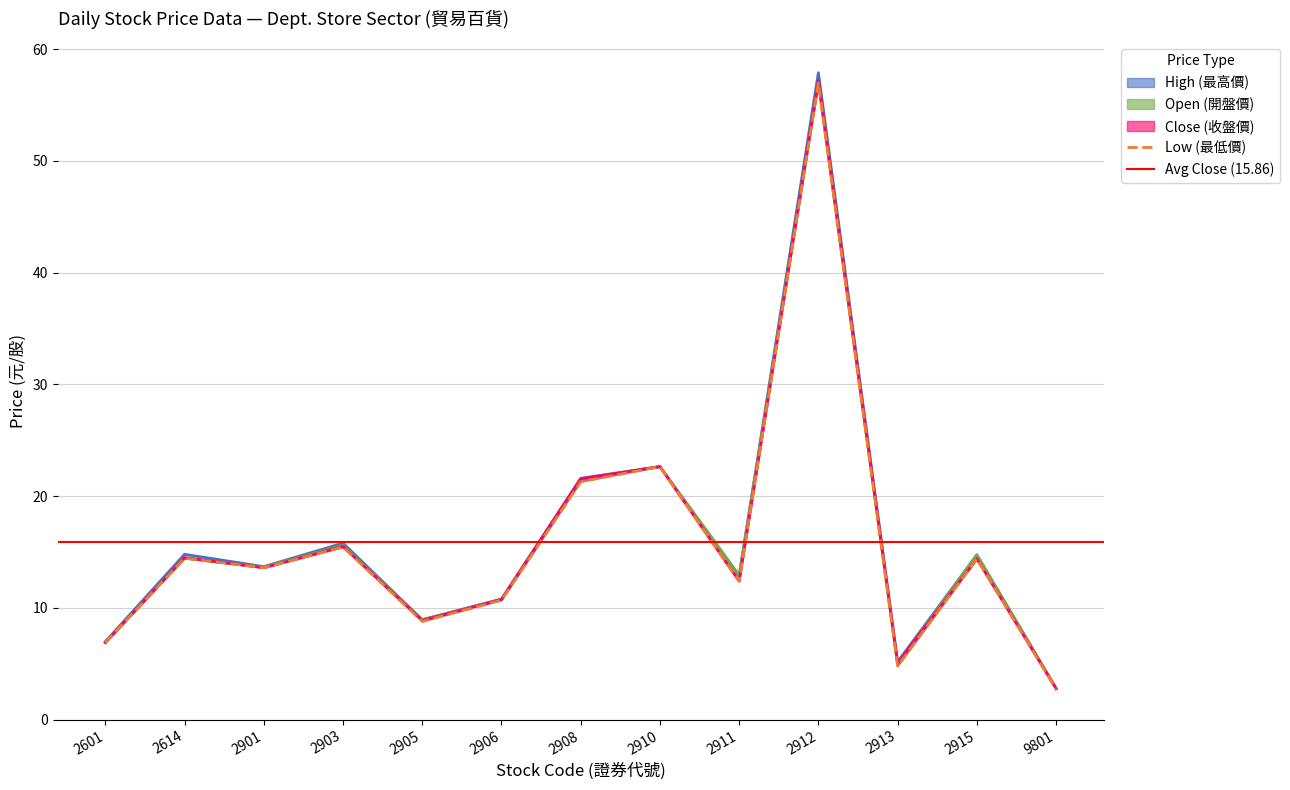

What is the value of the High (最高價) line point at the 11th from the left?

5.2